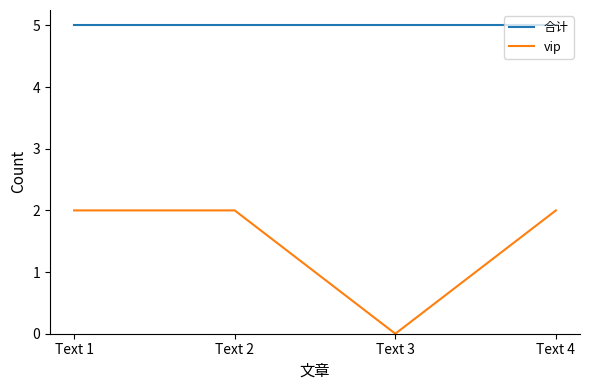

How many lines are shown in the chart?

2